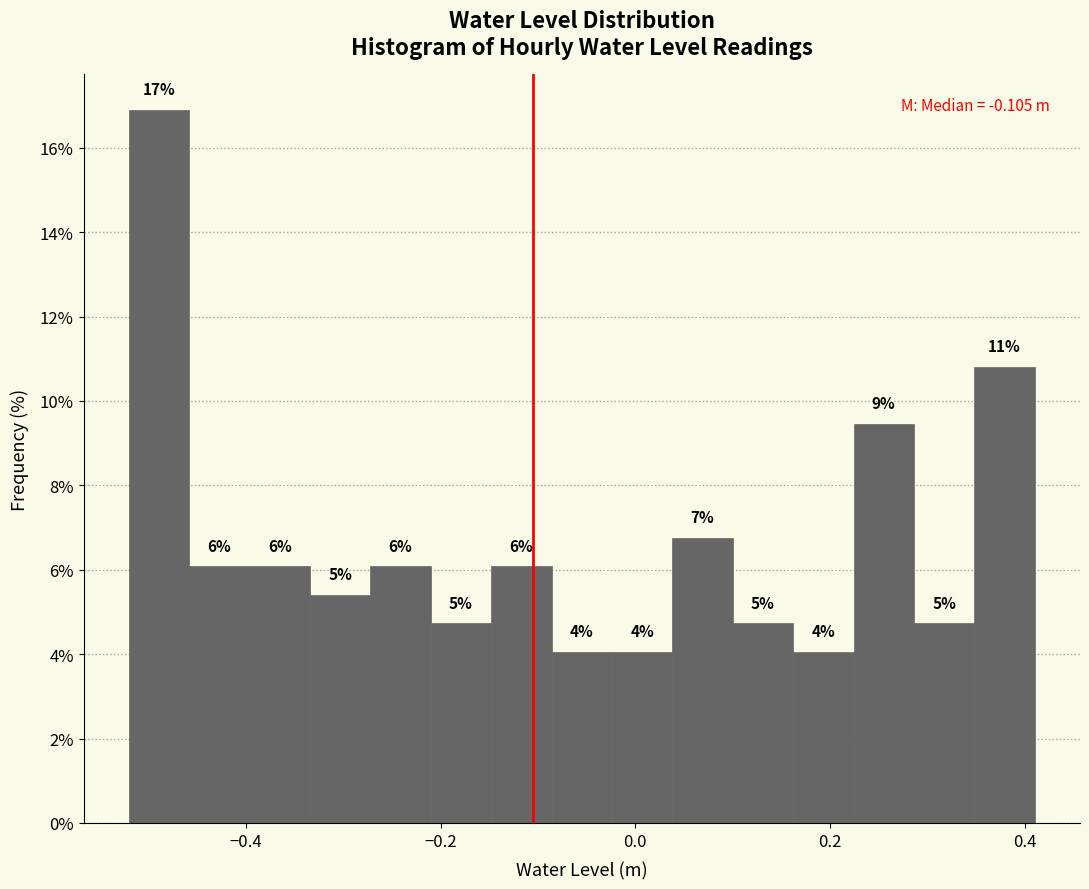

Read against the x-axis, roughly where is the centre of the tallest bar?

-0.48